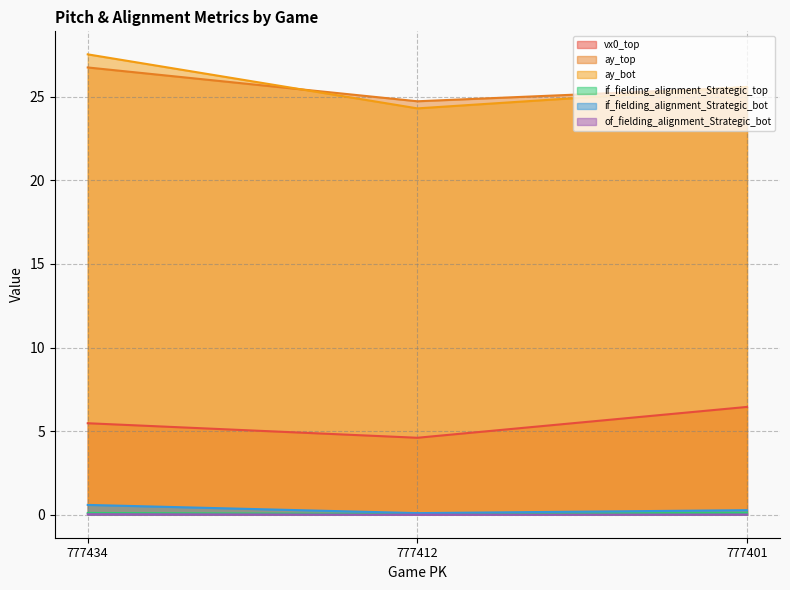

The ay_bot series shows 25.6 at 777401. True or false?

True